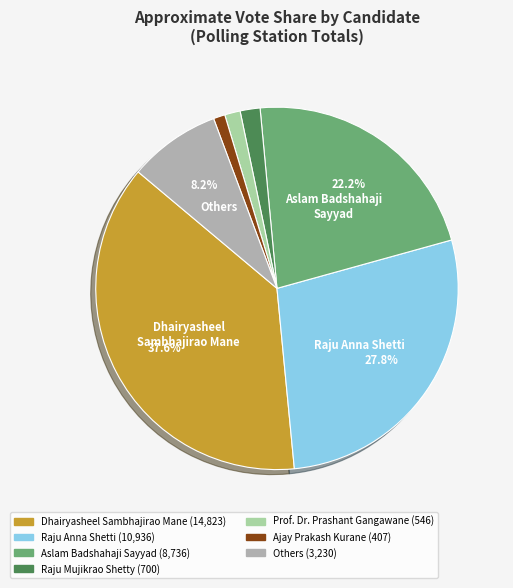

Is there any slice that represents more than half of the pie?

No